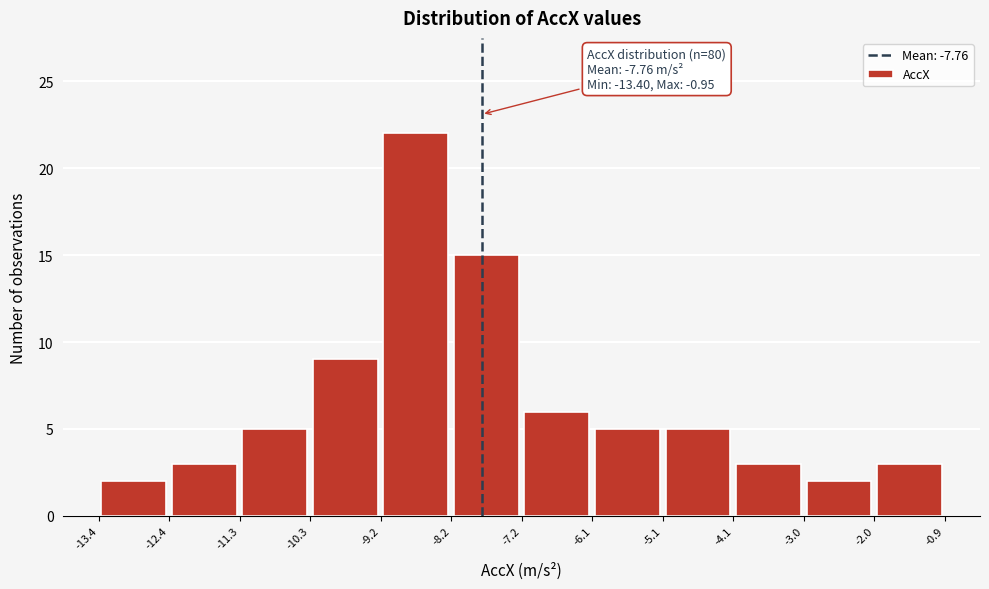

Which range on the x-axis has the tallest bar?

-9.2 to -8.2